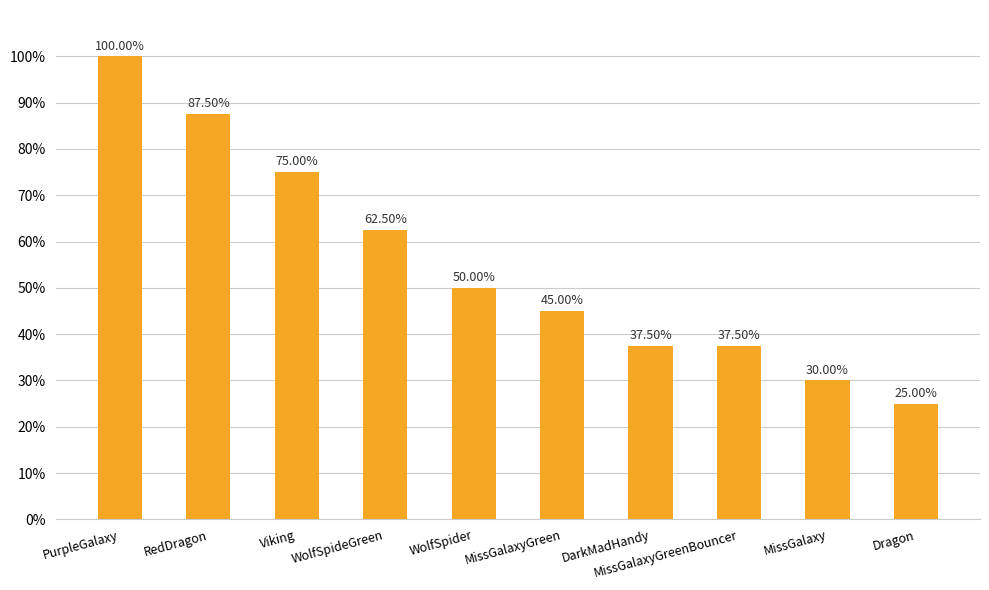

Reading right to left, extract all data points from this chart.

Dragon=25.0	MissGalaxy=30.0	MissGalaxyGreenBouncer=37.5	DarkMadHandy=37.5	MissGalaxyGreen=45.0	WolfSpider=50.0	WolfSpideGreen=62.5	Viking=75.0	RedDragon=87.5	PurpleGalaxy=100.0